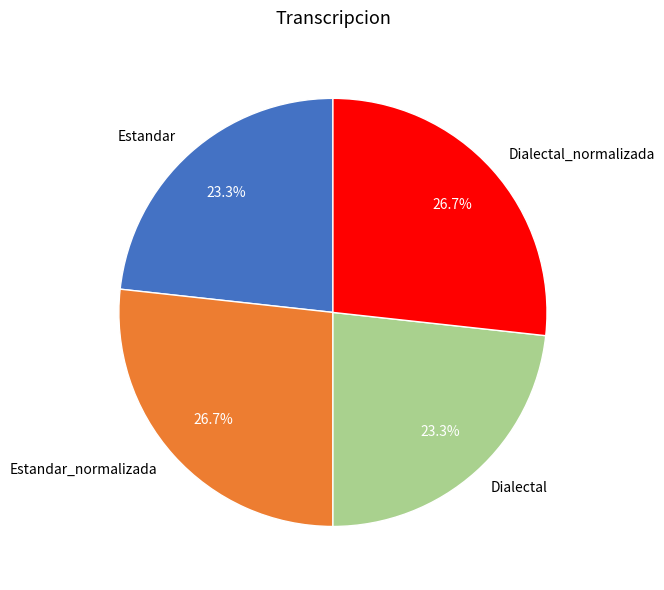

What is the ratio of the value at Estandar_normalizada to the value at Estandar?

1.1